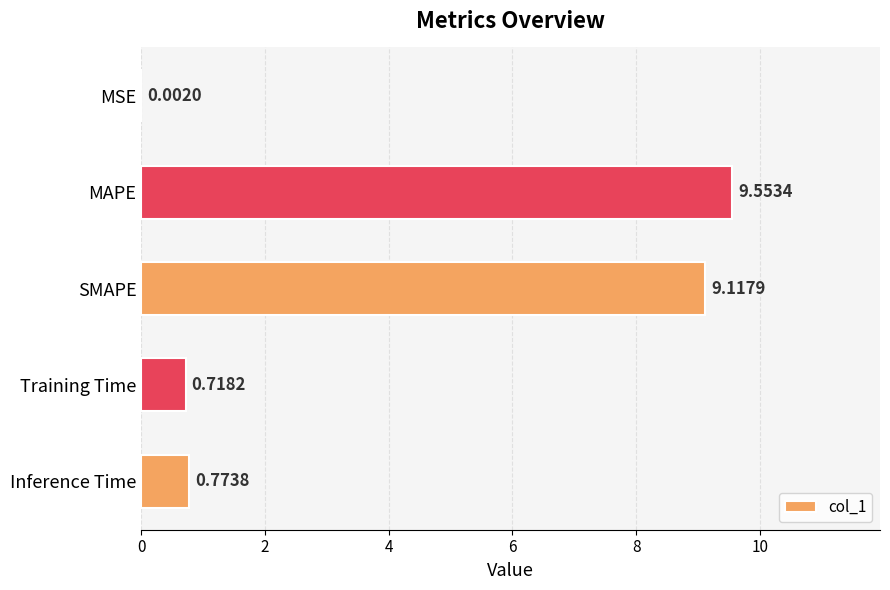

What is the average value?

4.0